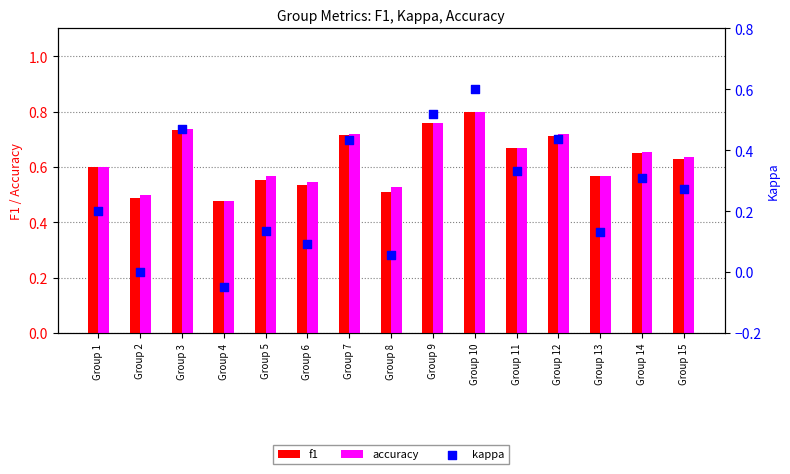

Is the value of kappa at Group 9 greater than the value of f1 at Group 12?

No